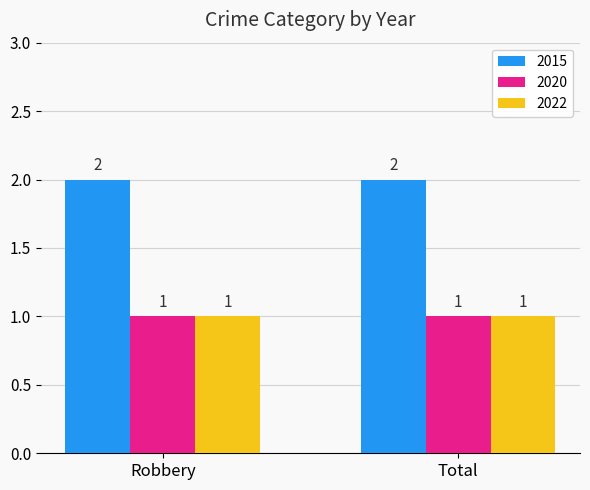

Reading right to left, transcribe all the data shown in this chart.

2015: Total=2	Robbery=2
2020: Total=1	Robbery=1
2022: Total=1	Robbery=1